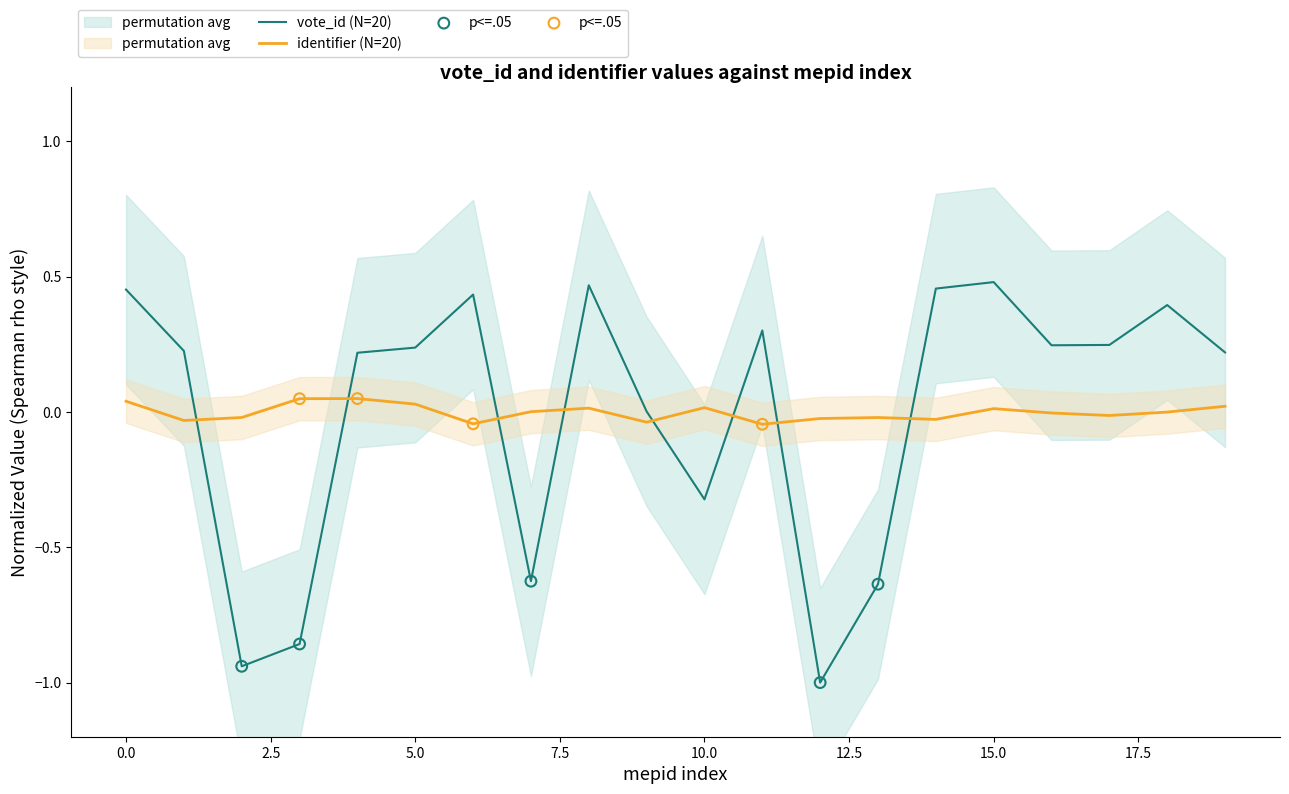

Which has a higher value, 15.0 or 20.0?

20.0